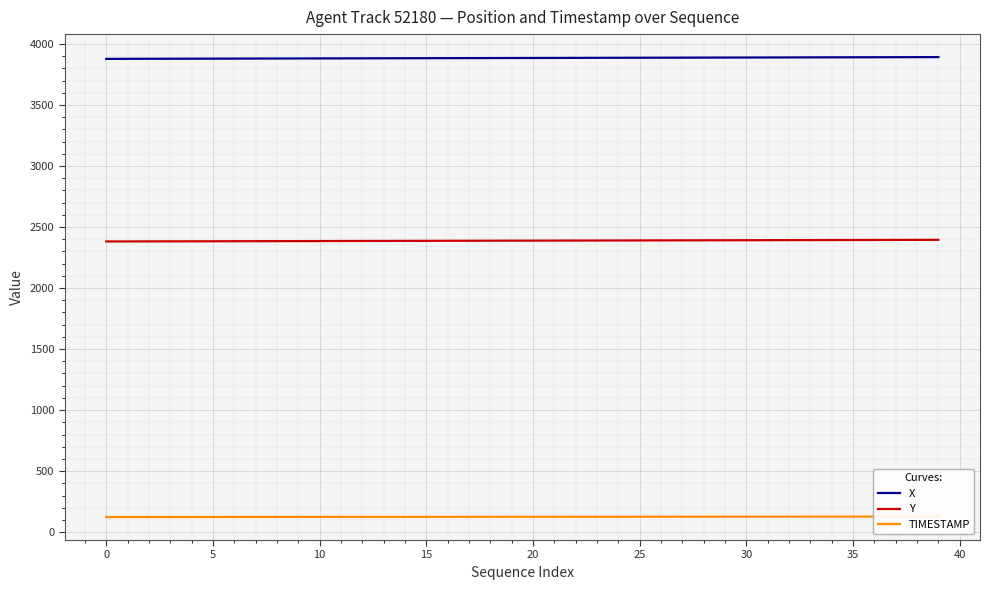

Is the value of TIMESTAMP at 25 greater than the value of X at 32?

No